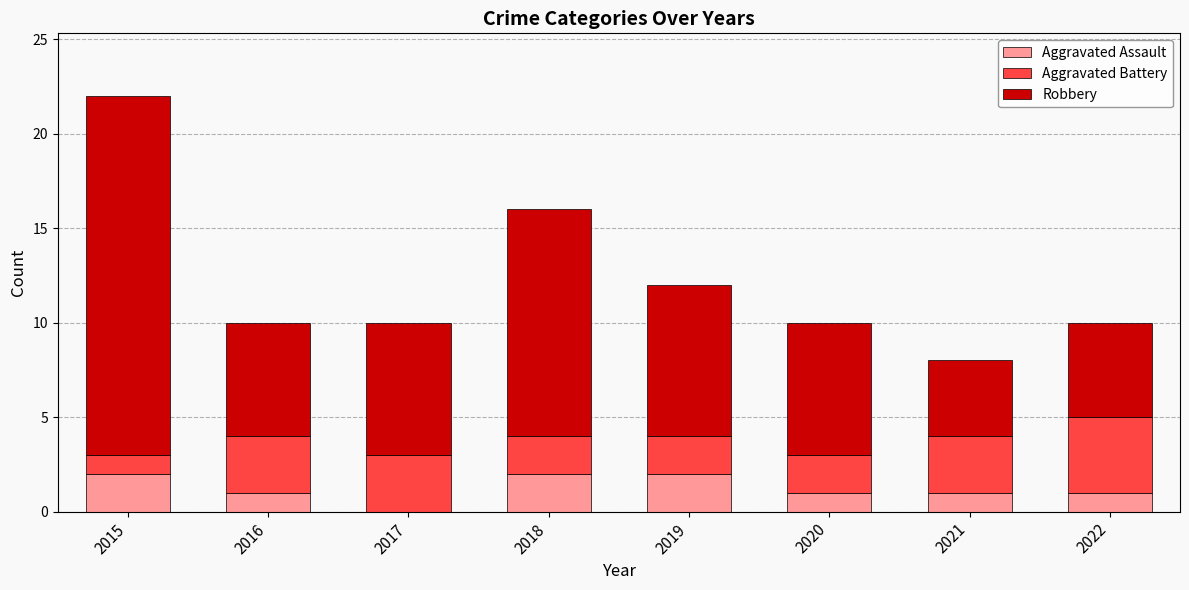

What is the total value across all series at 2020?

10